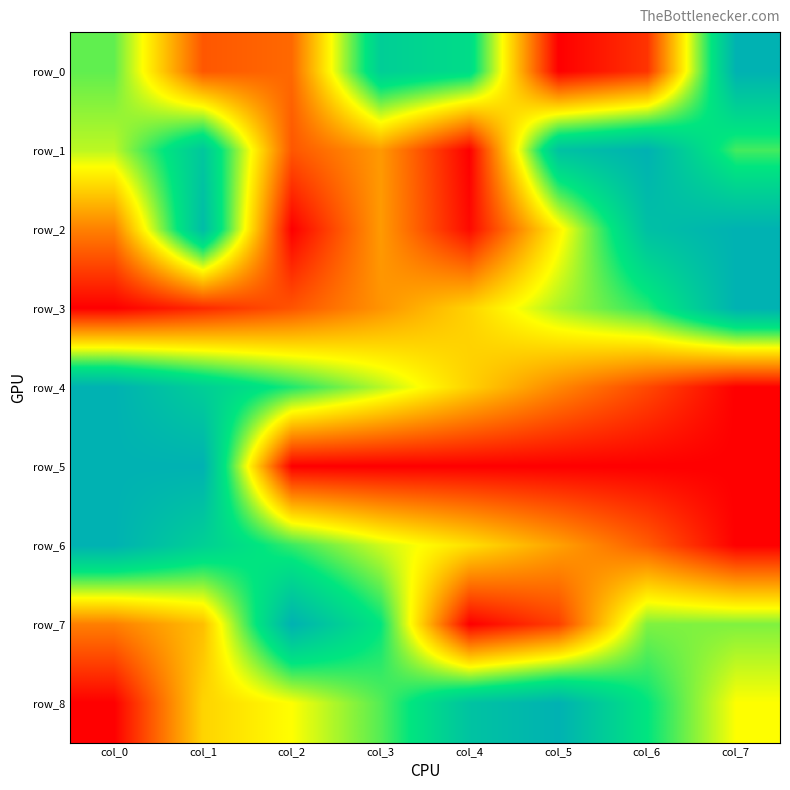

How many data points does each series have?

8